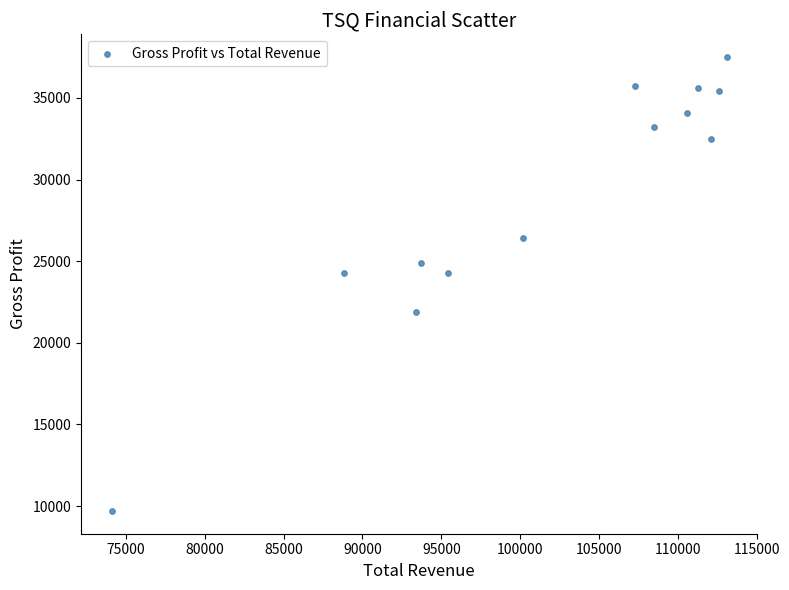

What is the range of Y values (max minus min)?

27800